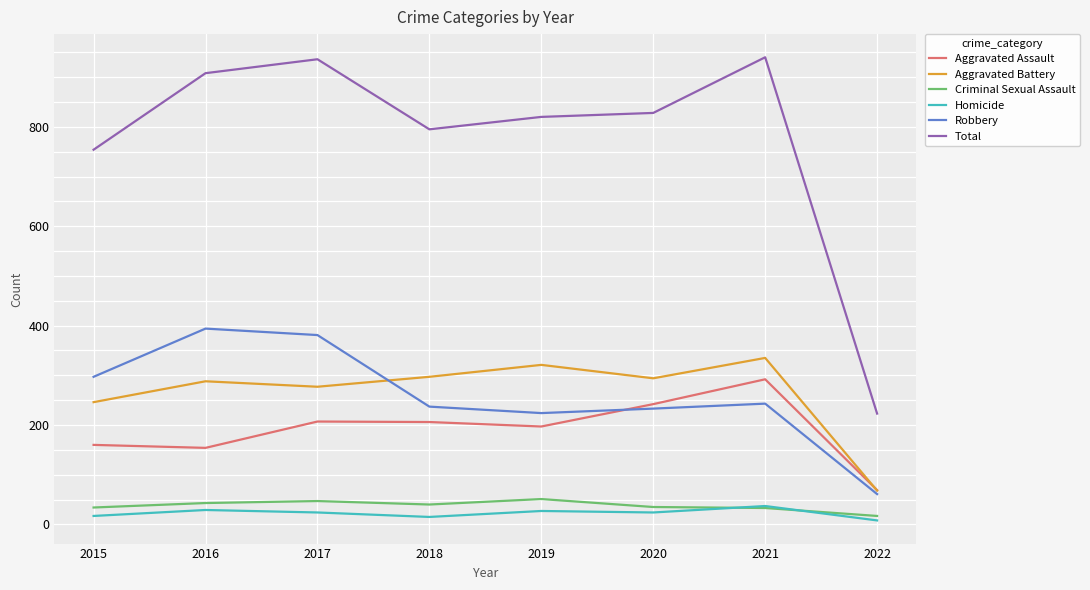

In Aggravated Battery, how many points are higher than both neighbors (excluding endpoints)?

3